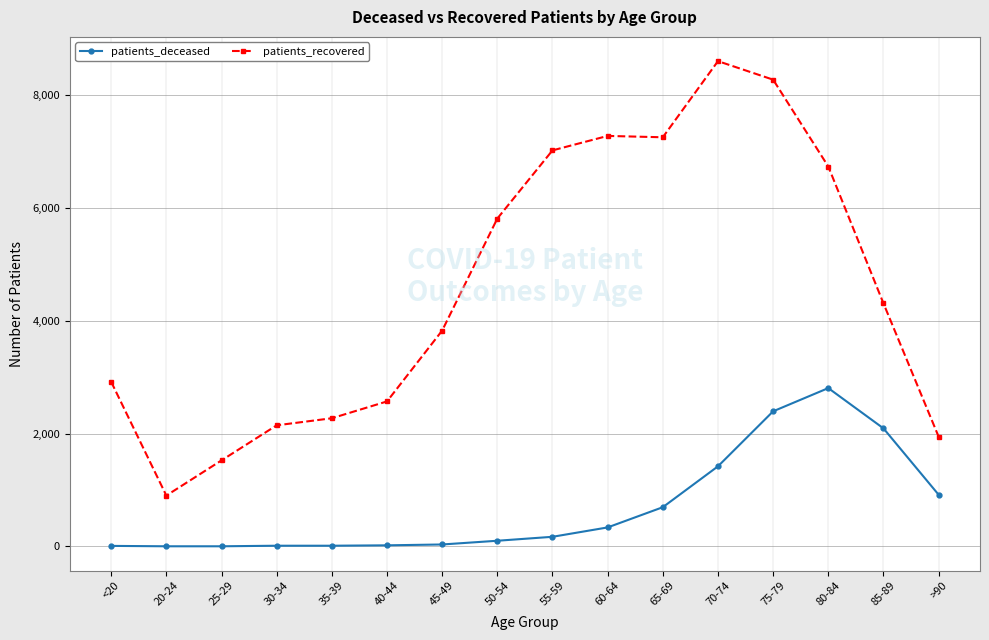

The patients_recovered series shows 9162 at 80-84. True or false?

False